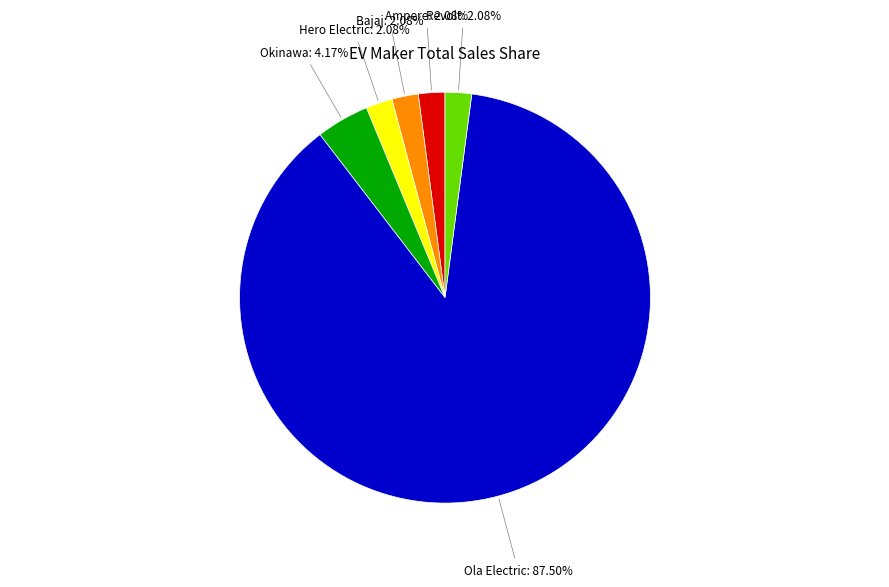

Is there a majority slice in this chart?

Yes